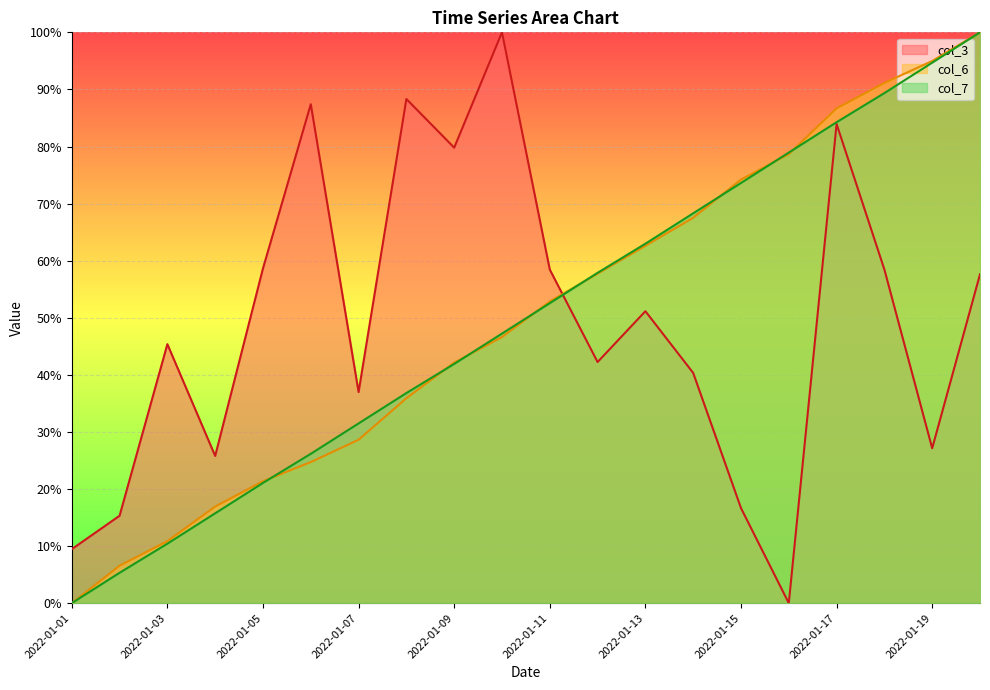

What value does the col_7 series have at 2022-01-18?

89.4